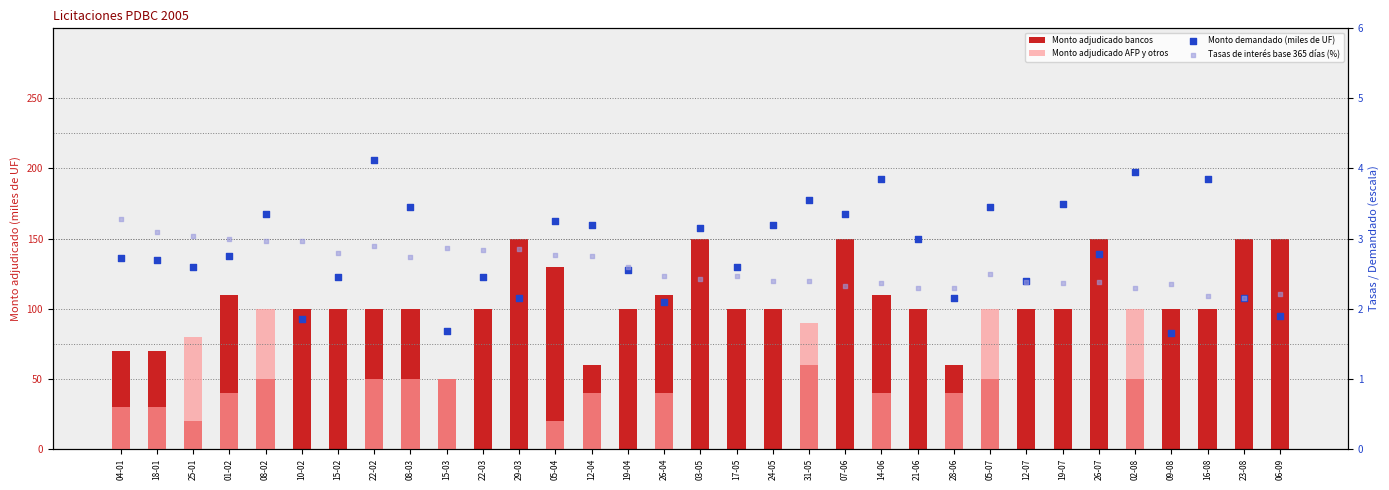

Which series contains the highest Y value?

Monto adjudicado bancos